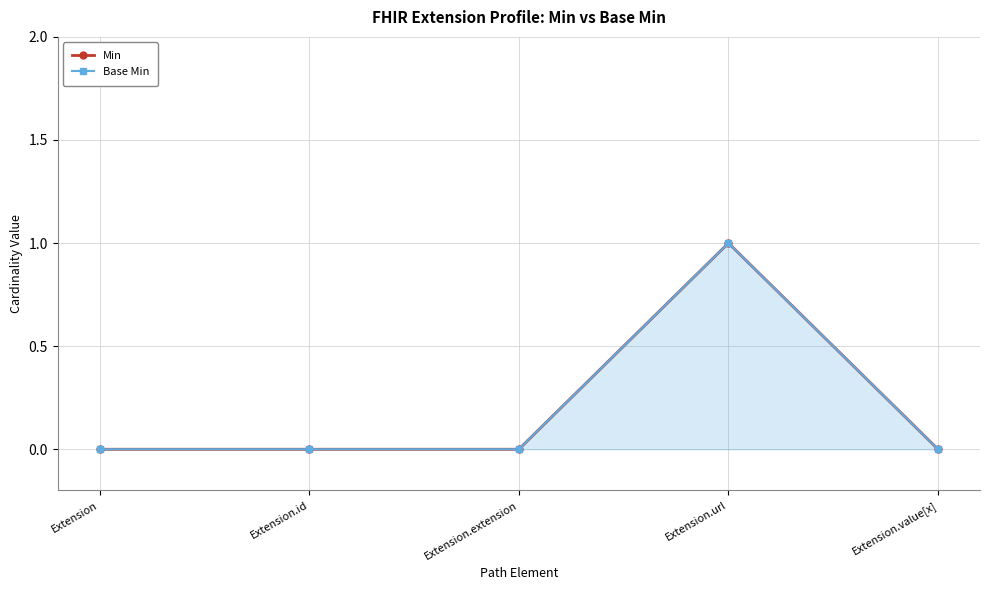

True or false: there are more than 0 points higher than both neighbors.

True